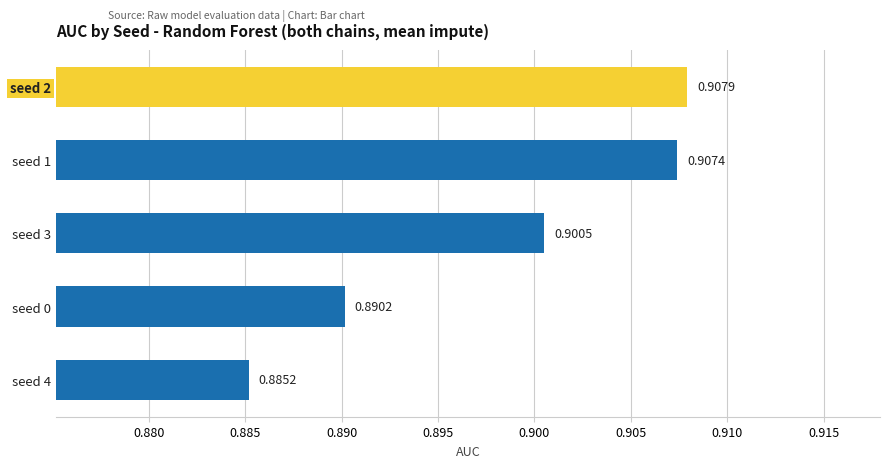

Between seed 3 and seed 4, which is larger?

seed 3